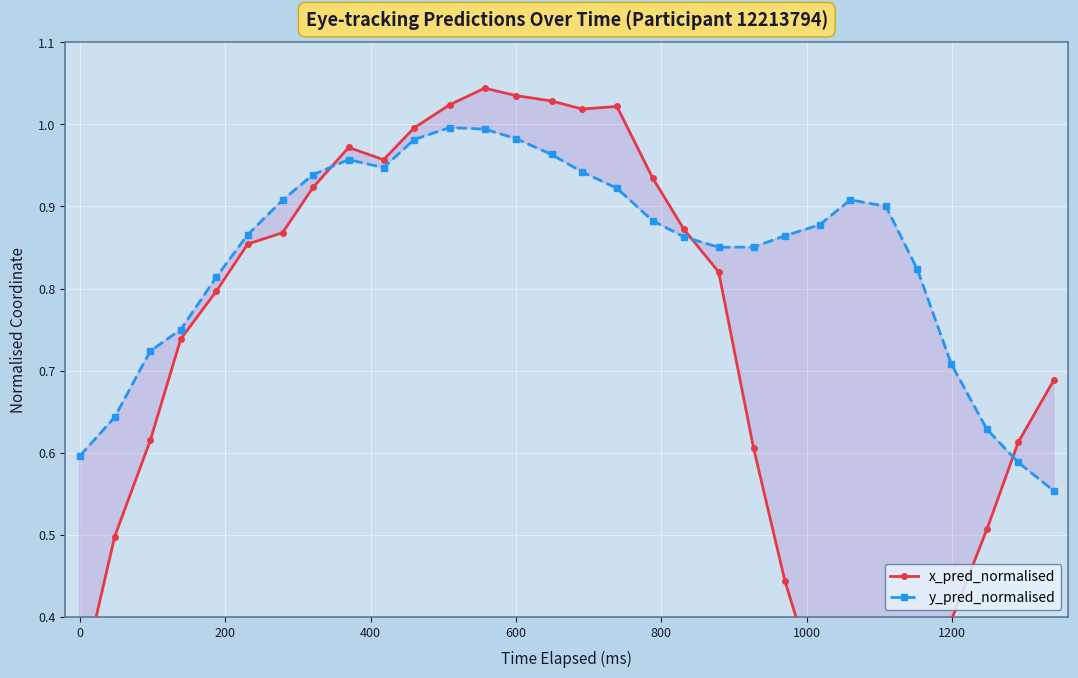

Is the value of y_pred_normalised at 25 greater than the value of x_pred_normalised at 19?

Yes